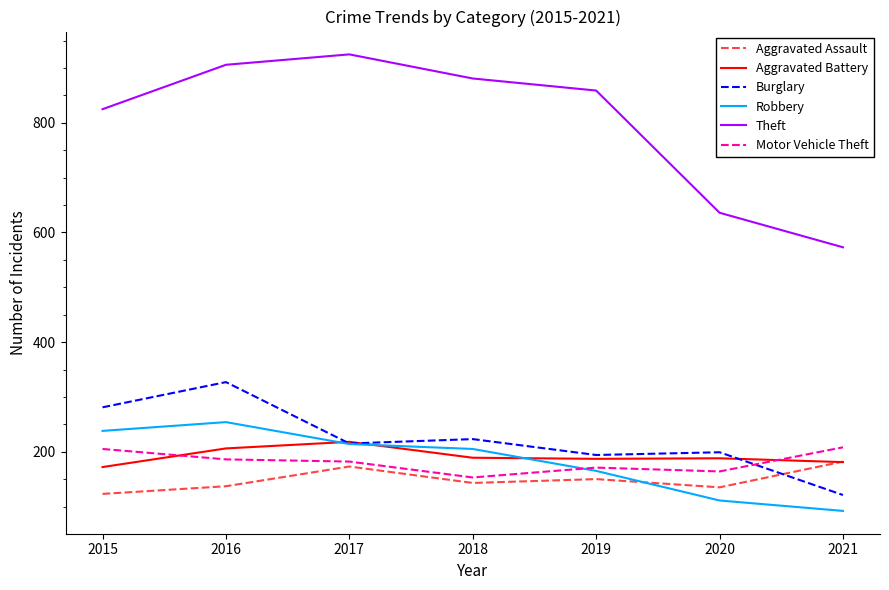

True or false: Theft and Aggravated Assault cross at least once.

False